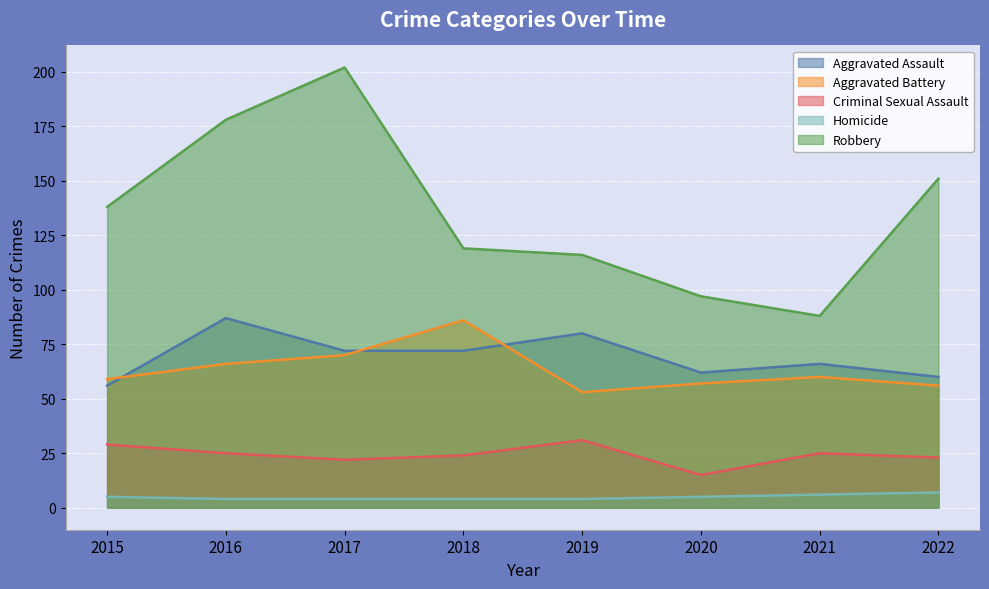

True or false: Aggravated Battery has a value of 59 at 2015.

True